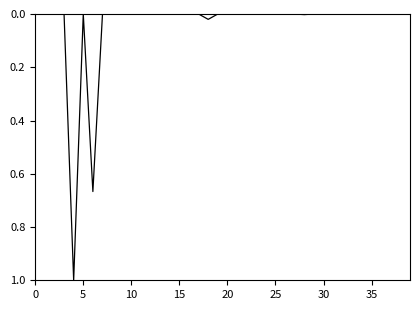

What is the difference between the maximum and minimum values?

1.0